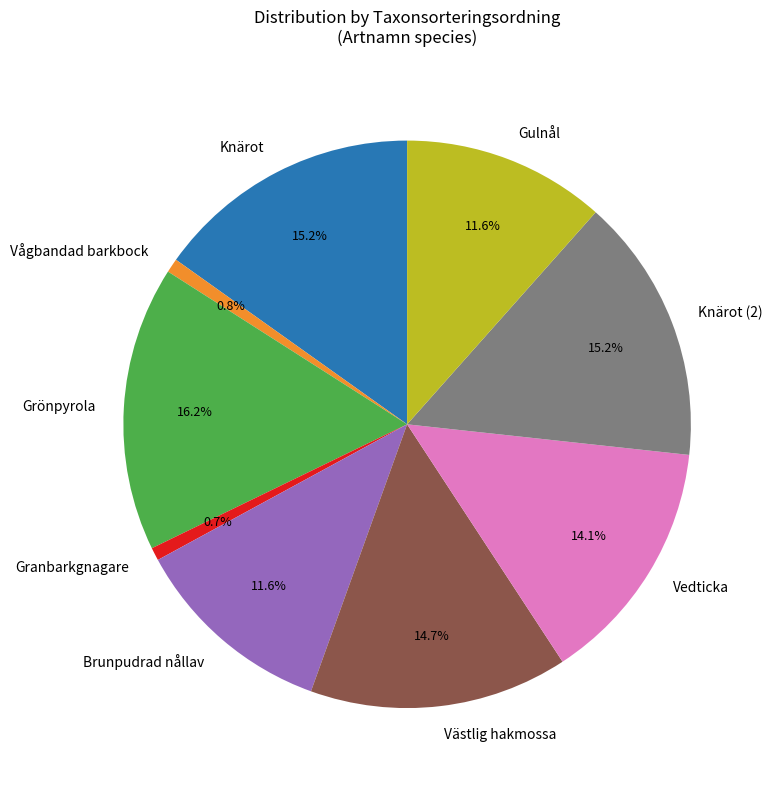

The Brunpudrad nållav slice represents 4% of the pie. True or false?

False